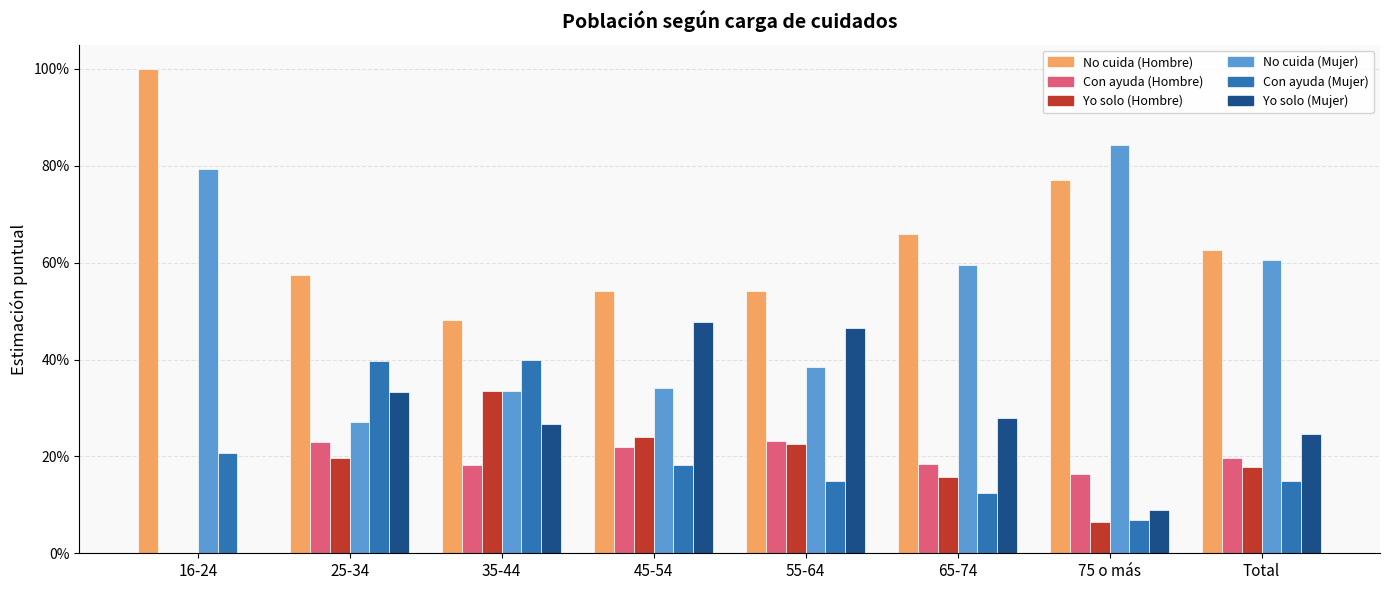

At which label is No cuida (Hombre) closest to 0?

35-44